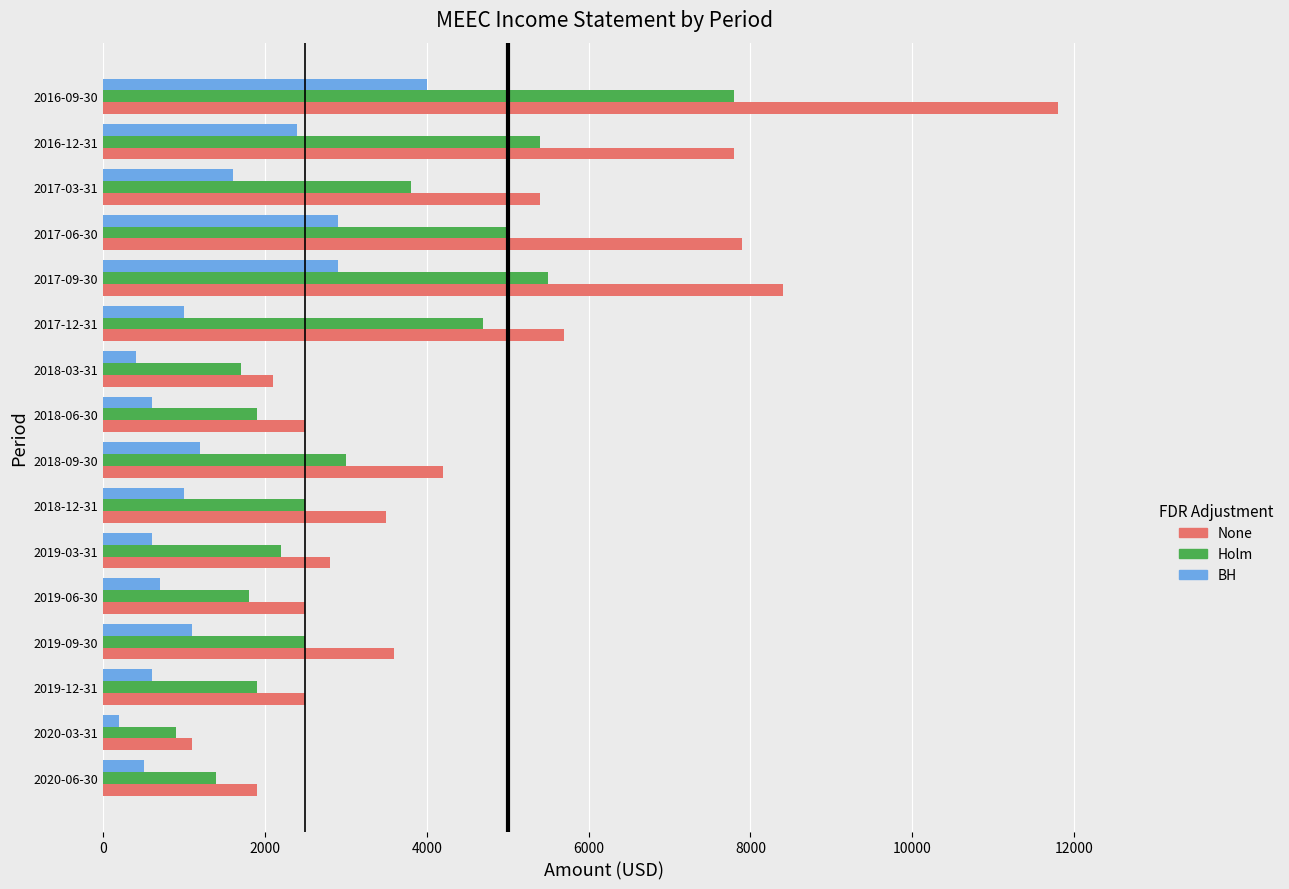

Which series has the widest spread of values?

None